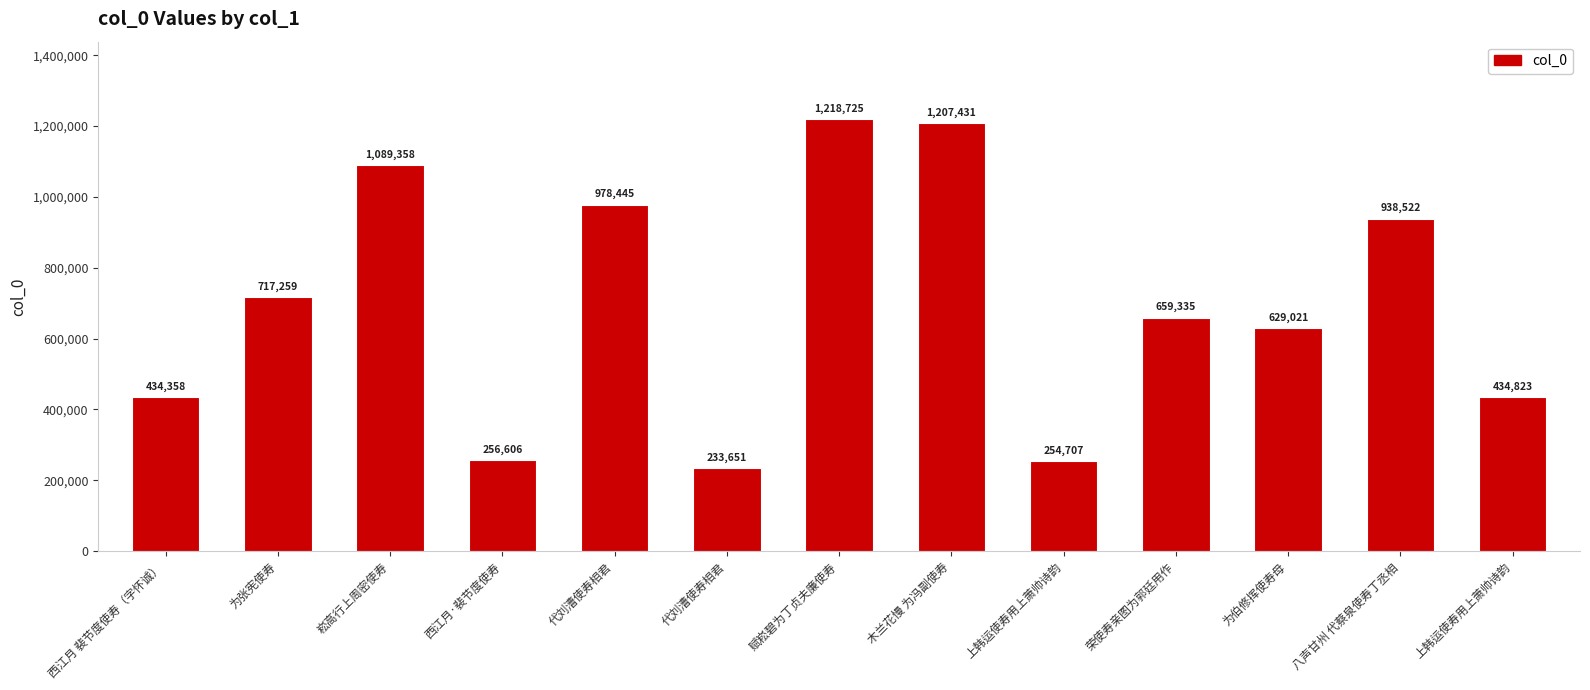

Reading right to left, transcribe all the data shown in this chart.

上韩运使寿用上萧帅诗韵=434823	八声甘州 代蔡泉使寿丁丞相=938522	为伯修挥使寿母=629021	荣使寿亲图为郭廷用作=659335	上韩运使寿用上萧帅诗韵=254707	木兰花慢 为冯副使寿=1207431	赋崧碧为丁贞夫廉使寿=1218725	代刘漕使寿相君=233651	代刘漕使寿相君=978445	西江月·裴节度使寿=256606	崧高行上周密使寿=1089358	为张宪使寿=717259	西江月 裴节度使寿（字怀诚）=434358